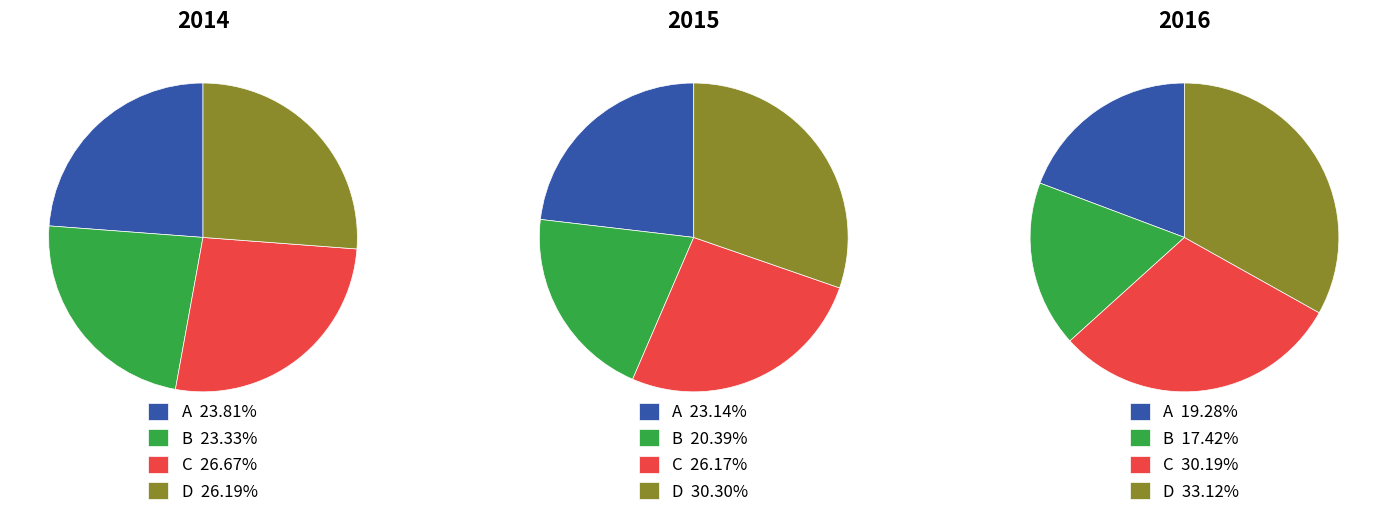

Which series has the widest spread of values?

2016